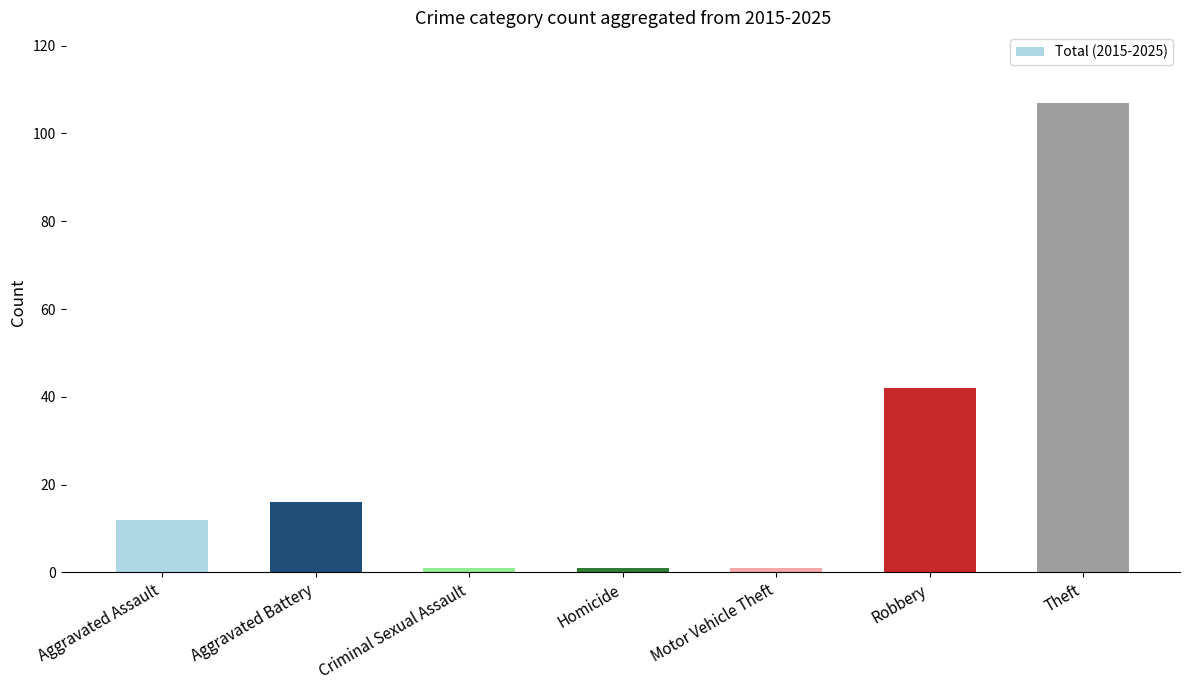

What position from the left is Aggravated Assault?

1